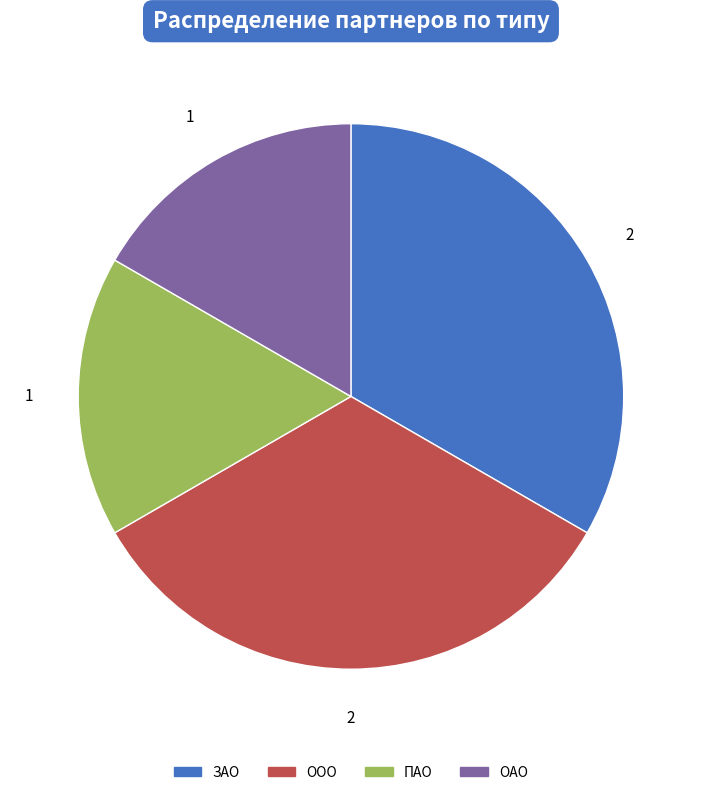

Do ПАО and ОАО together represent more than half of the pie?

No